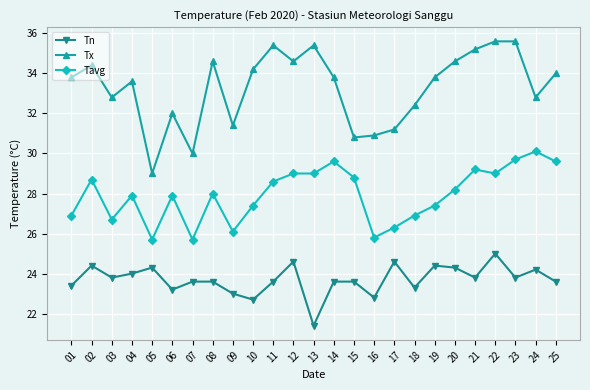

True or false: Tn has a value of 24.3 at 05.

True